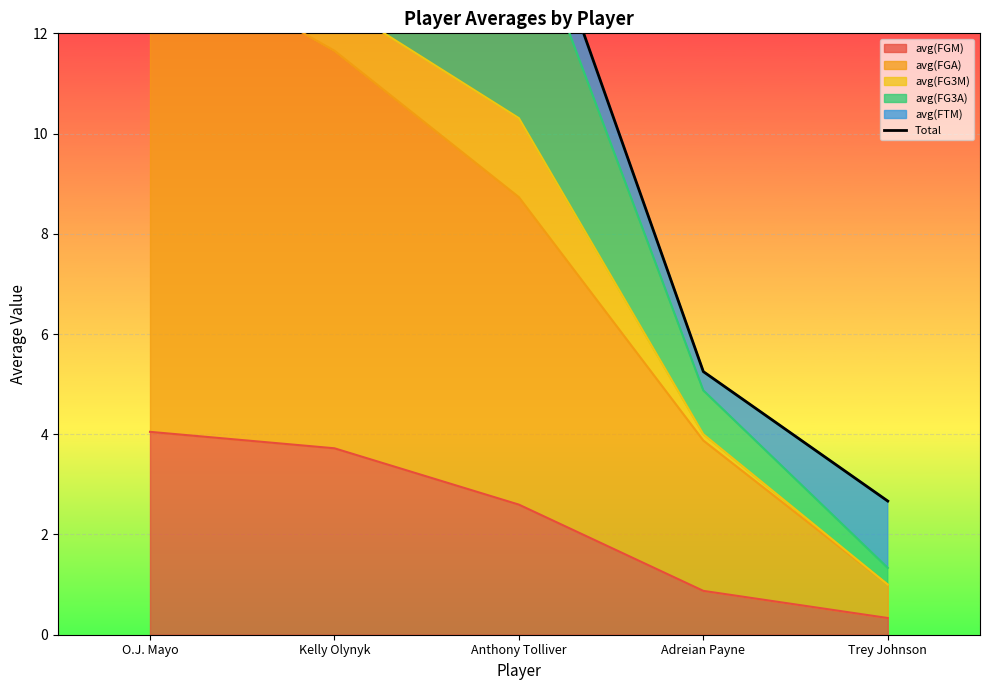

How many values exceed 15?

3